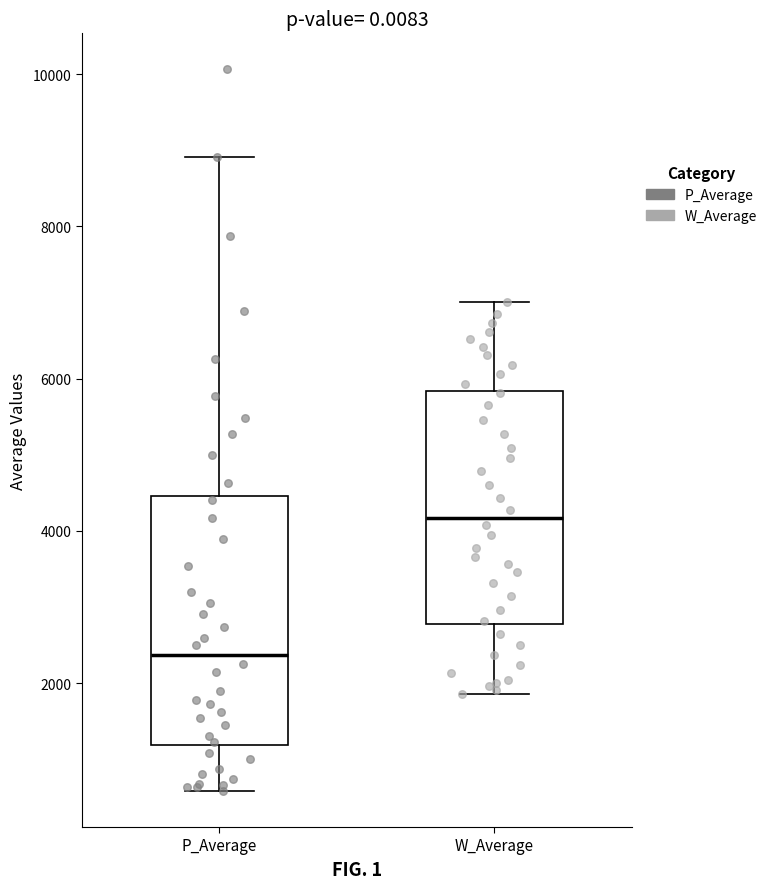

Where is the upper edge of the box for W_Average on the y-axis? The values are not printed on the chart, so give them approximately, as read against the axis.

5800